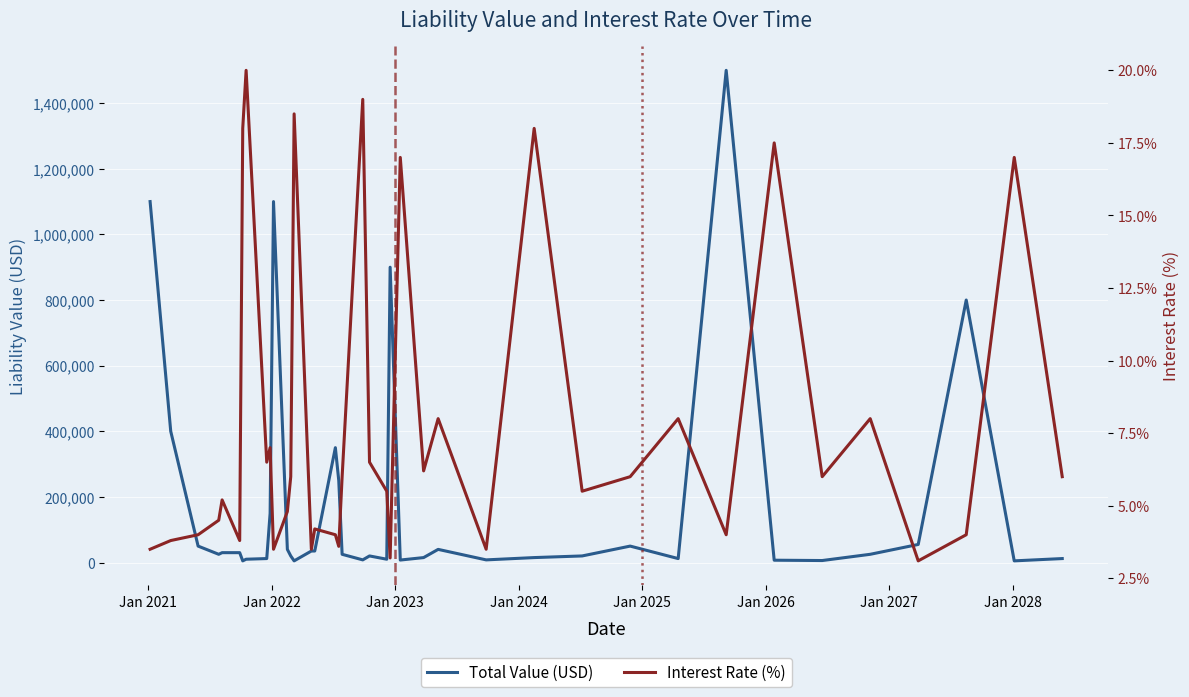

Is it true that Total Value (USD) equals 142920.6 at 18?

False